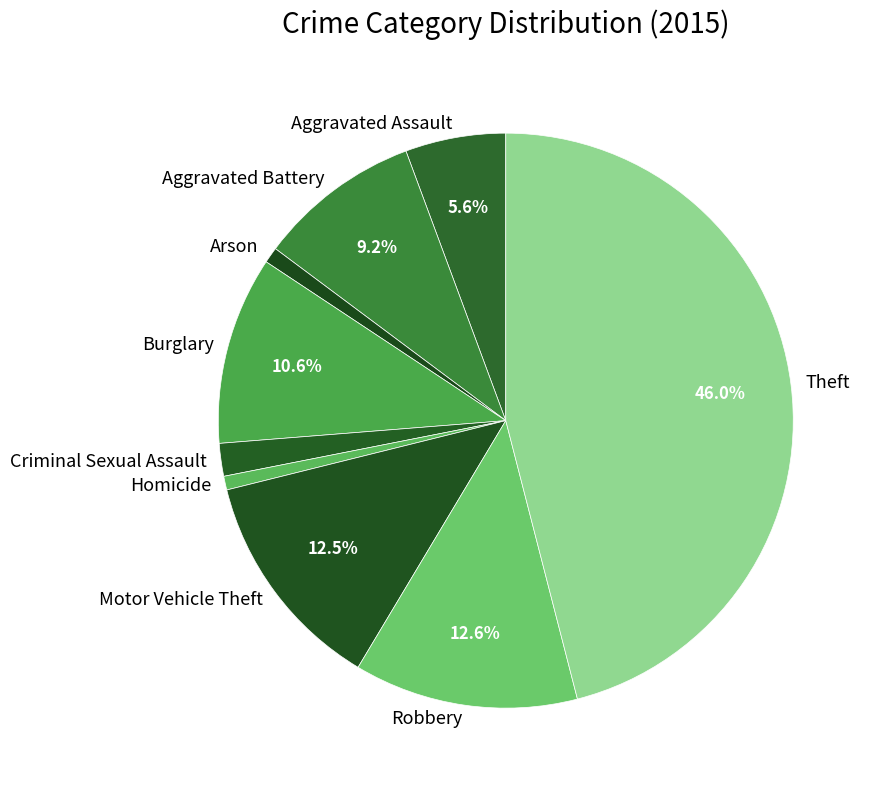

To the nearest percent, what is the combined percentage of Robbery and Homicide?

13%